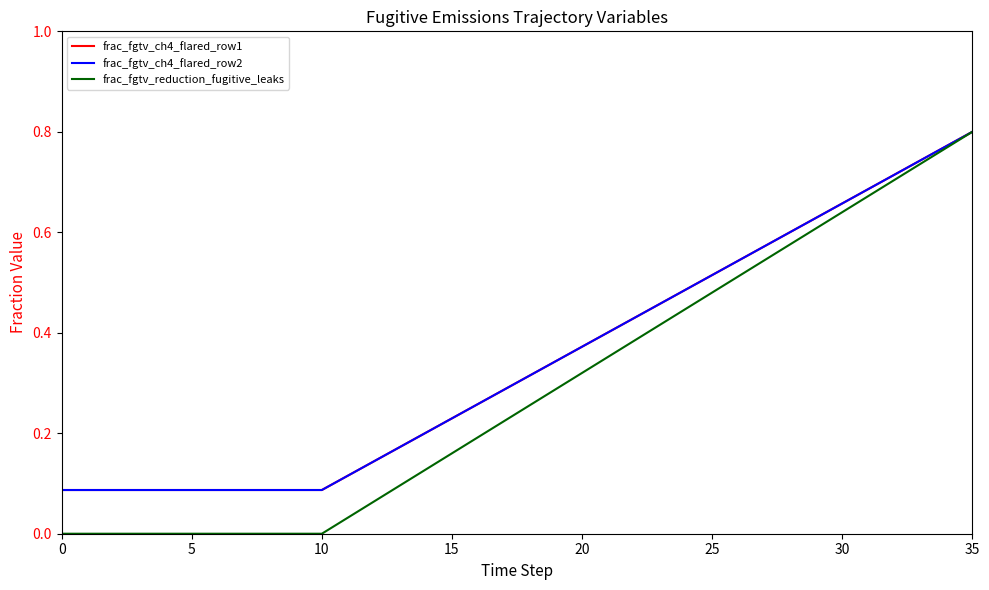

At how many categories does at least one series exceed 0?

36